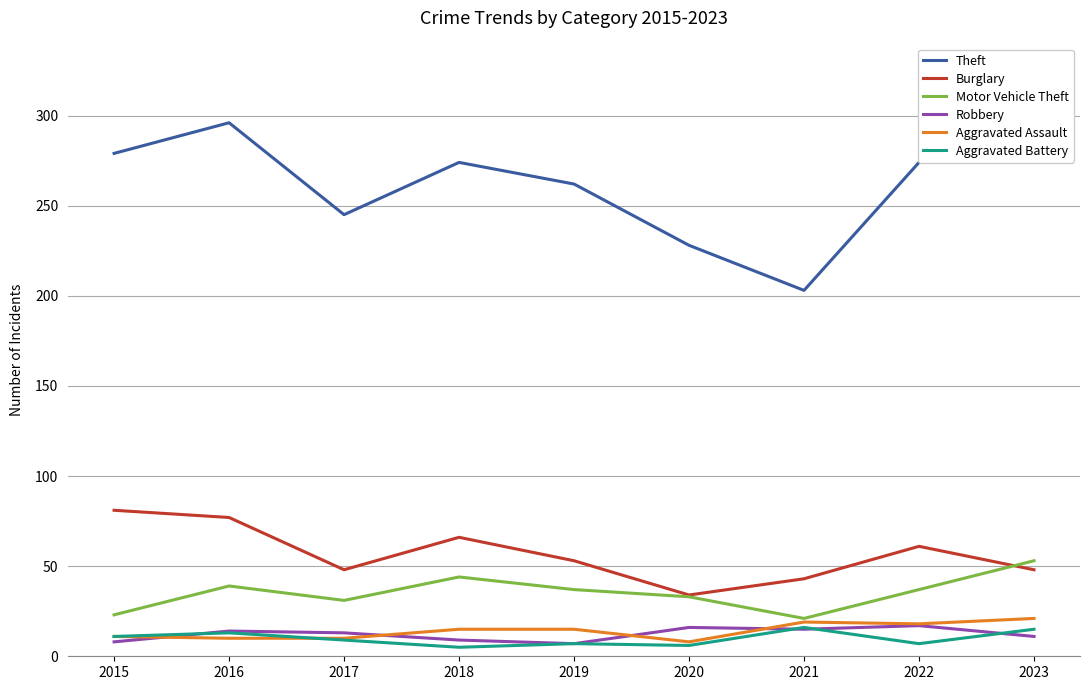

Is this an area chart (filled region under the line)?

No